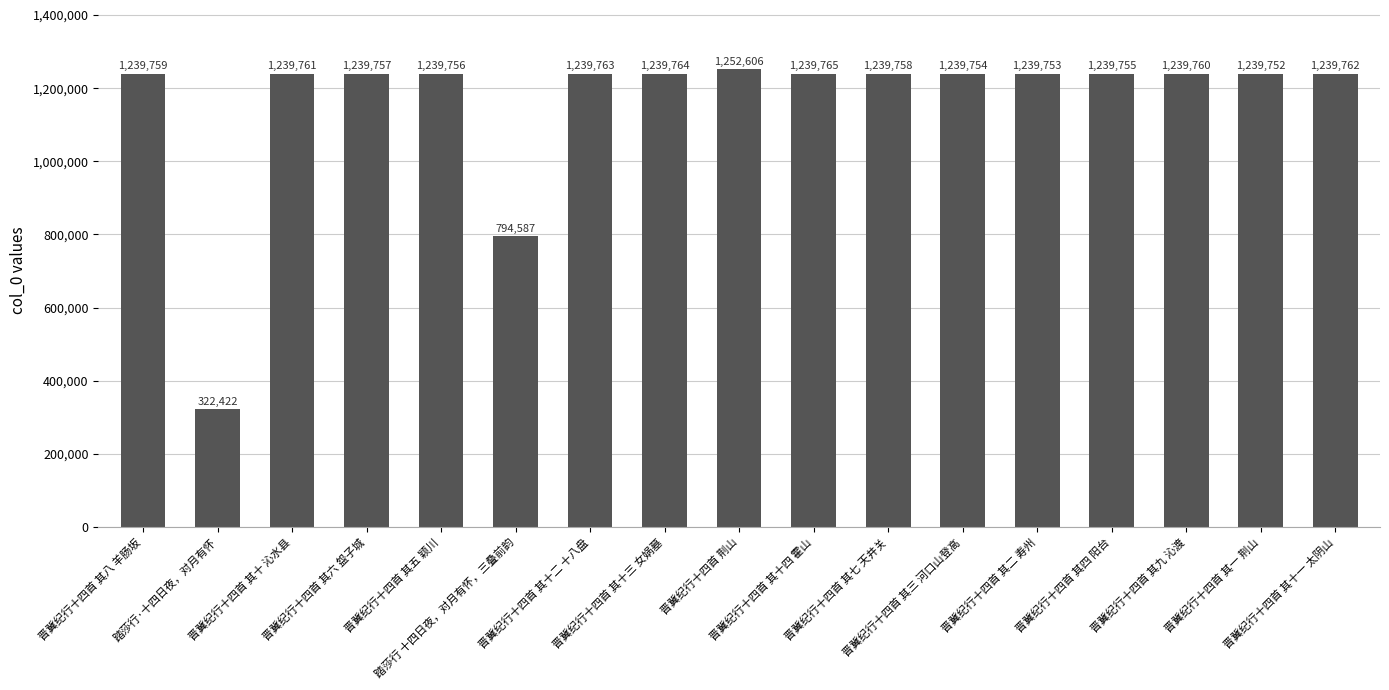

Reading left to right, extract all data points from this chart.

晋冀纪行十四首 其八 羊肠坂=1239759	踏莎行·十四日夜，对月有怀=322422	晋冀纪行十四首 其十 沁水县=1239761	晋冀纪行十四首 其六 盌子城=1239757	晋冀纪行十四首 其五 颖川=1239756	踏莎行 十四日夜，对月有怀，三叠前韵=794587	晋冀纪行十四首 其十二 十八盘=1239763	晋冀纪行十四首 其十三 女娲墓=1239764	晋冀纪行十四首 荆山=1252606	晋冀纪行十四首 其十四 霍山=1239765	晋冀纪行十四首 其七 天井关=1239758	晋冀纪行十四首 其三 河口山登高=1239754	晋冀纪行十四首 其二 寿州=1239753	晋冀纪行十四首 其四 阳台=1239755	晋冀纪行十四首 其九 沁渡=1239760	晋冀纪行十四首 其一 荆山=1239752	晋冀纪行十四首 其十一 太阴山=1239762